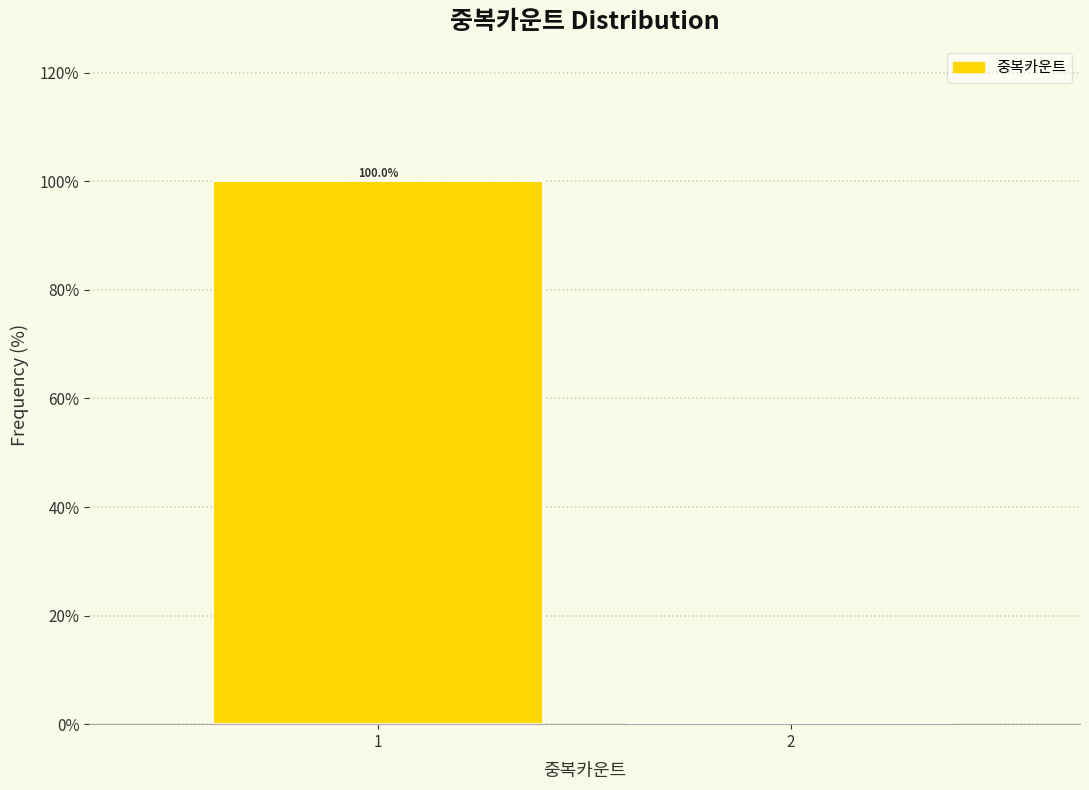

Reading left to right, extract all data points from this chart.

1=100	2=0